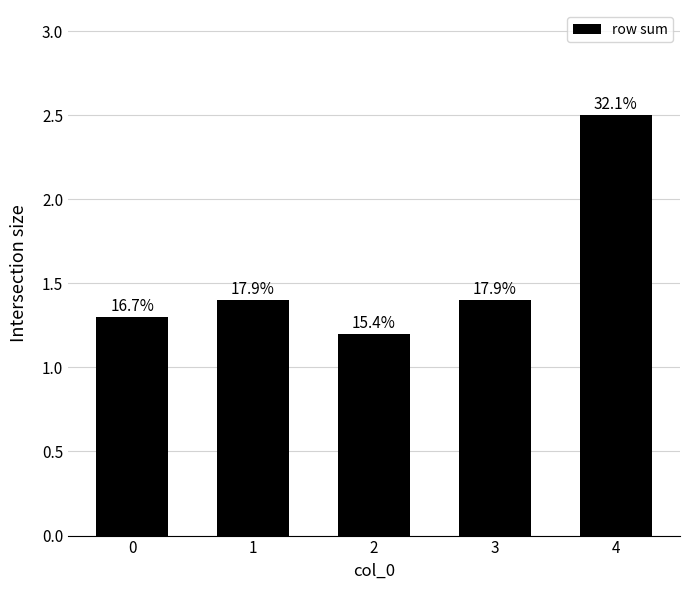

Rank the categories by value from lowest to highest.

2, 0, 1, 3, 4